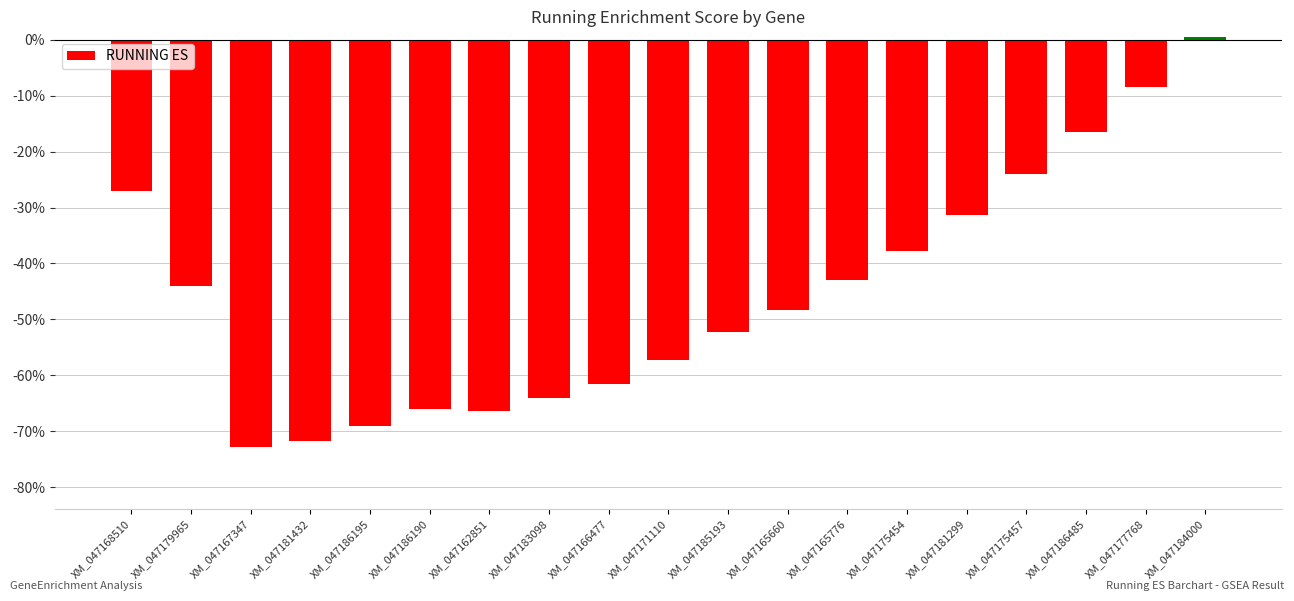

Reading right to left, list all the values displayed in this chart.

XM_047184000=0.0	XM_047177768=-0.1	XM_047186485=-0.2	XM_047175457=-0.2	XM_047181299=-0.3	XM_047175454=-0.4	XM_047165776=-0.4	XM_047165660=-0.5	XM_047185193=-0.5	XM_047171110=-0.6	XM_047166477=-0.6	XM_047183098=-0.6	XM_047162851=-0.7	XM_047186190=-0.7	XM_047186195=-0.7	XM_047181432=-0.7	XM_047167347=-0.7	XM_047179965=-0.4	XM_047168510=-0.3